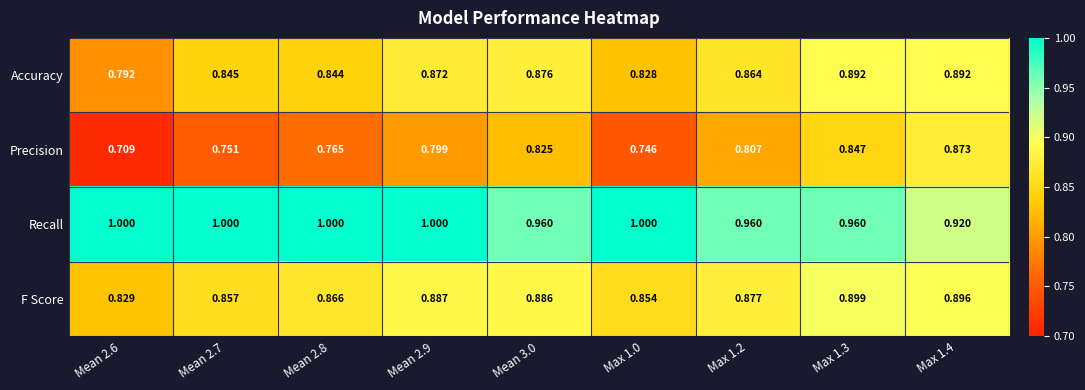

Rank the series by their maximum value, from lowest to highest.

Precision, Accuracy, F Score, Recall